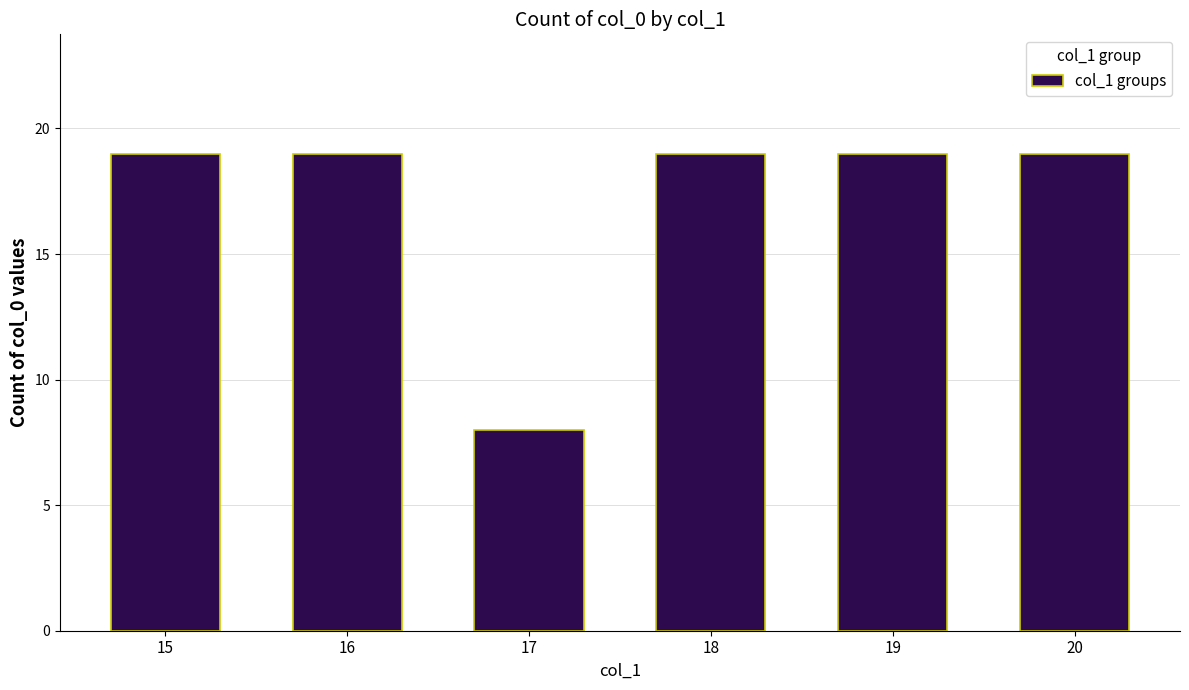

What is the greatest value displayed?

19